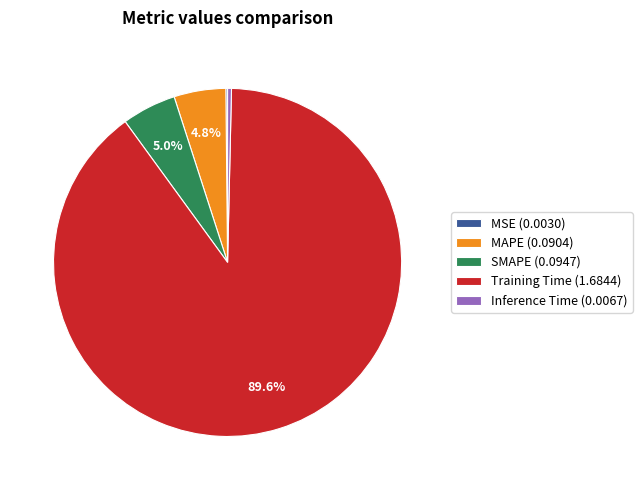

What is the total percentage of MAPE (0.0904) and Training Time (1.6844)?

94.4%